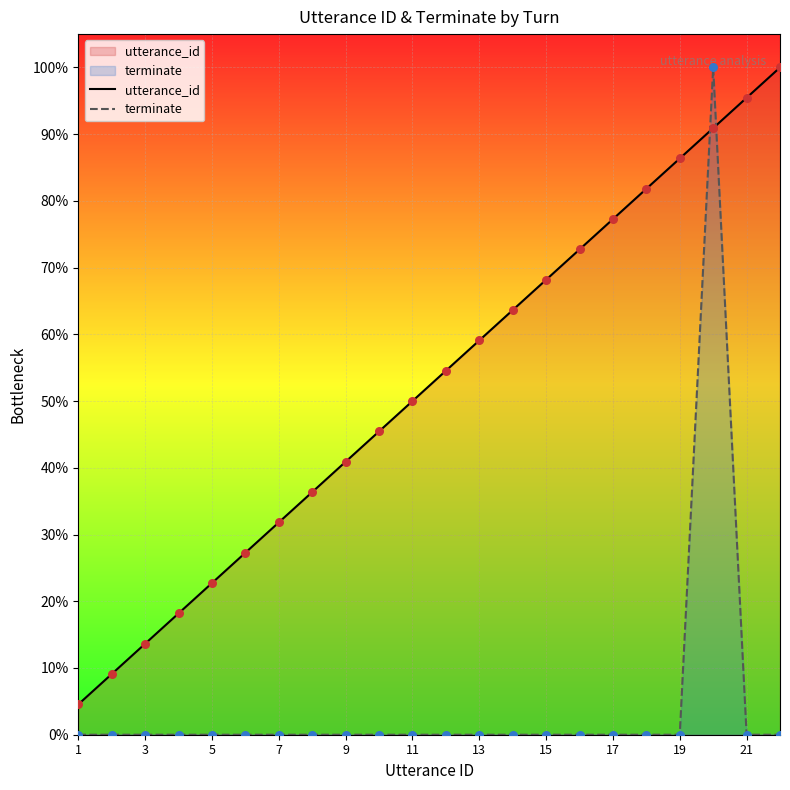

Which series contains the lowest Y value?

terminate